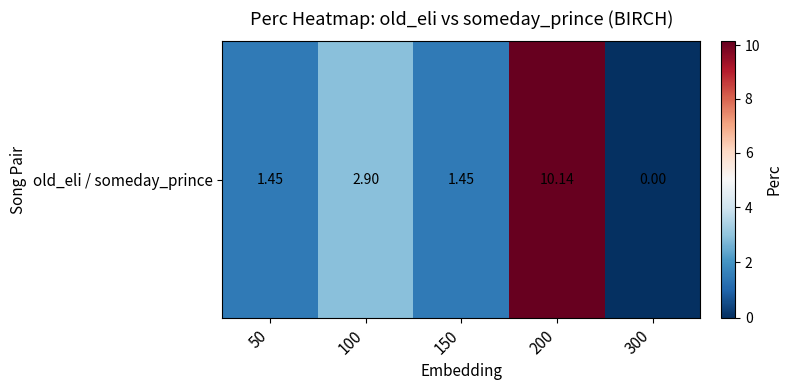

What is the difference between the second highest and second lowest values?

1.4